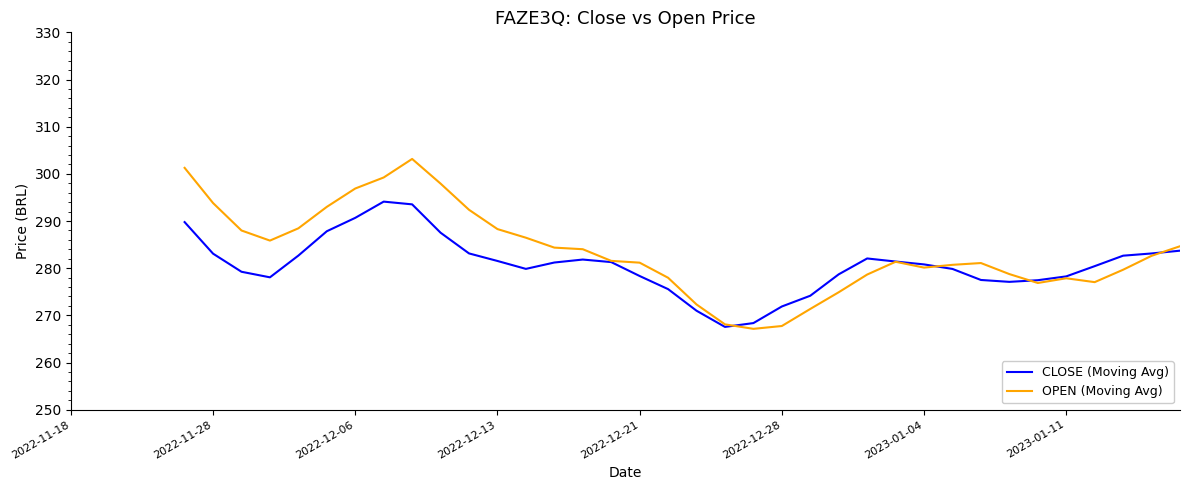

True or false: OPEN (Moving Avg) and CLOSE (Moving Avg) cross at least once.

True